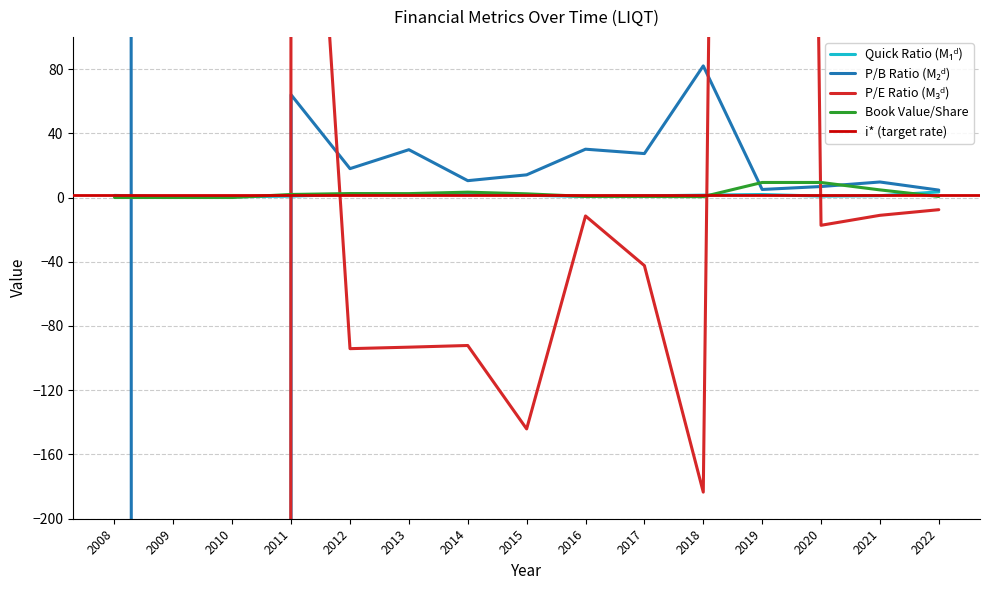

At which label is quickRatio closest to 1?

2017